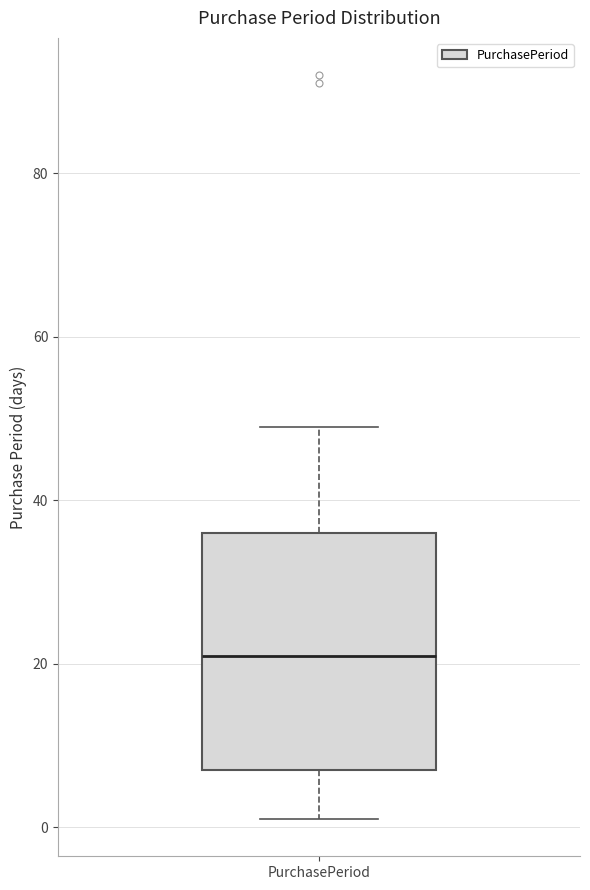

Read this box plot against the y-axis: the position of the median line, the range covered by the box, and the ends of both whiskers. The values are not printed on the chart, so give them approximately, as read against the axis.

median 22, box 8 to 36, whiskers 2 to 50